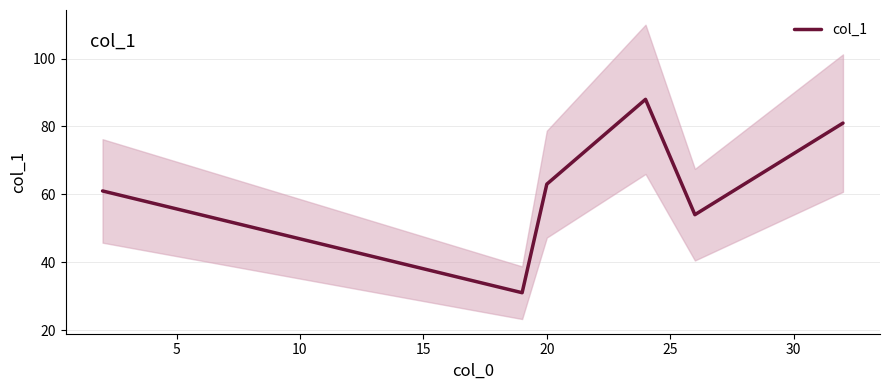

What is the minimum value for col_1?

31